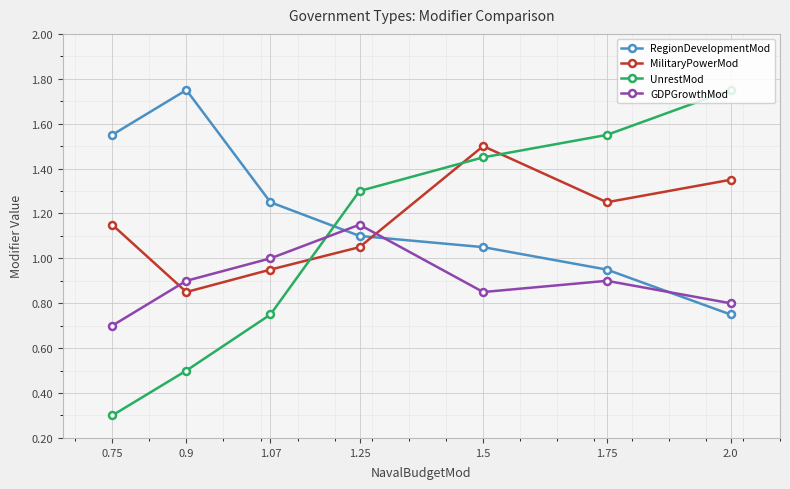

What is the difference between the maximum and minimum values in the MilitaryPowerMod series?

0.7